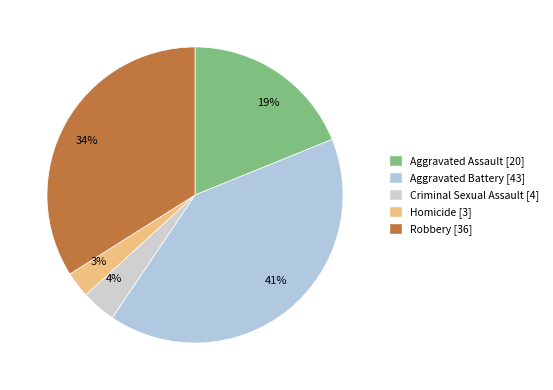

What is the change in value from Criminal Sexual Assault to Robbery?

+32